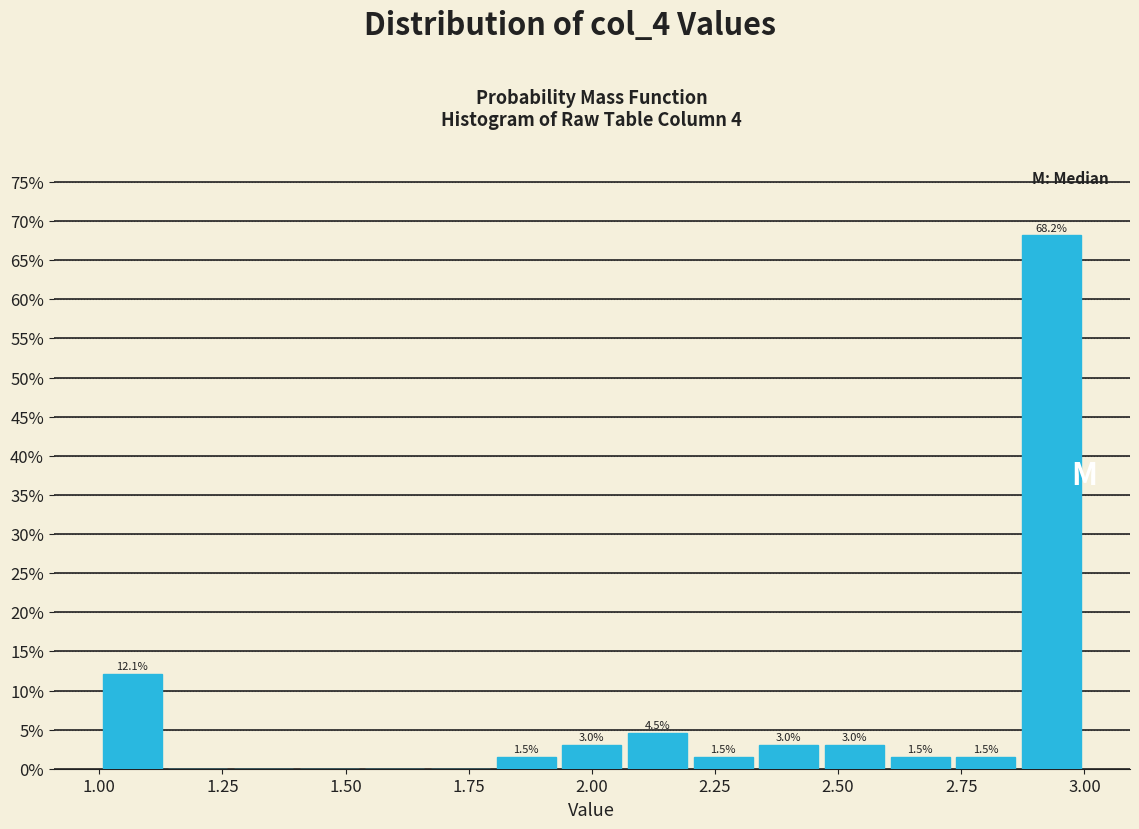

Read against the x-axis, roughly where is the centre of the tallest bar?

2.95